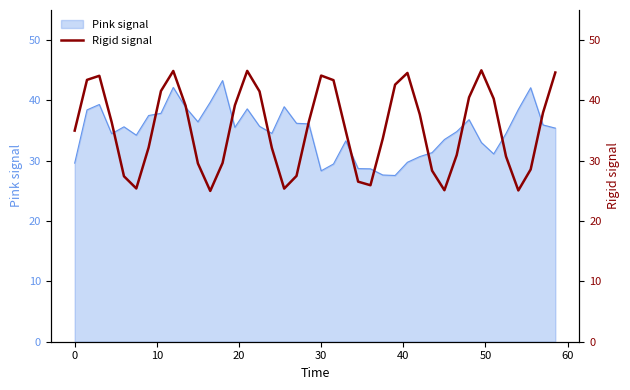

What is the lowest value of the Pink signal series?

27.6